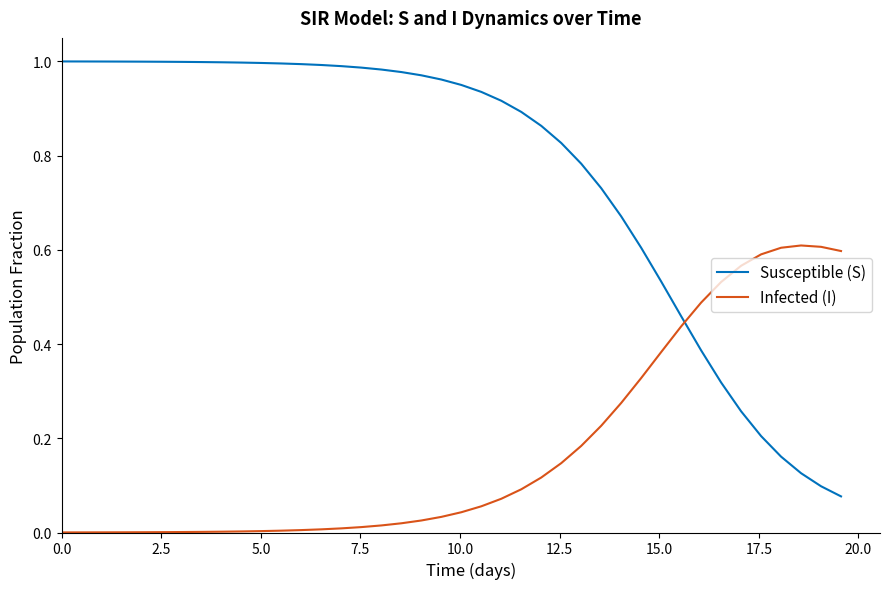

What is the sum of all Susceptible (S) values?

30.6